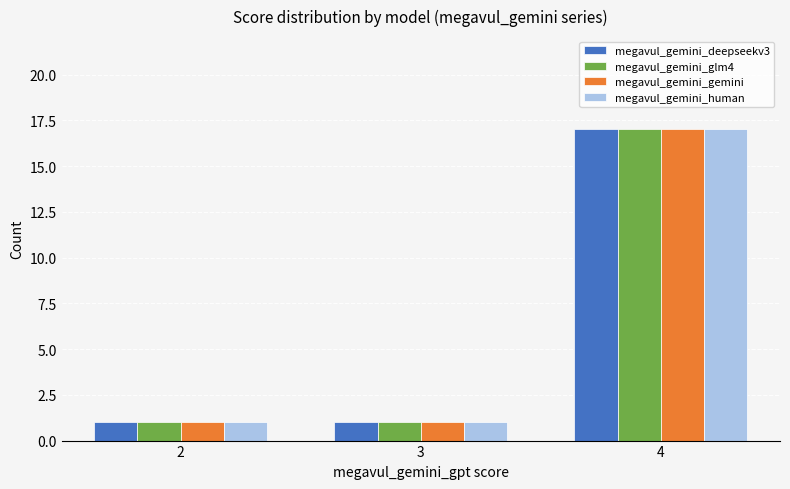

Is the value of megavul_gemini_glm4 at 4 greater than the value of megavul_gemini_gemini at 3?

Yes